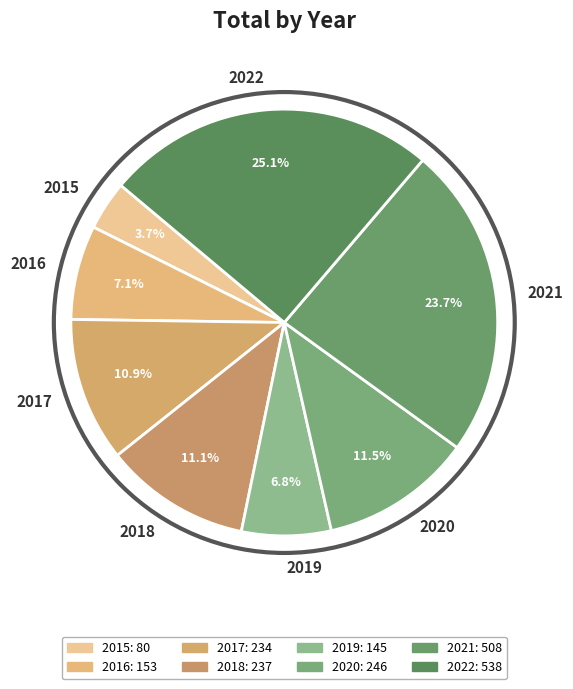

How many segments does this pie chart have?

8